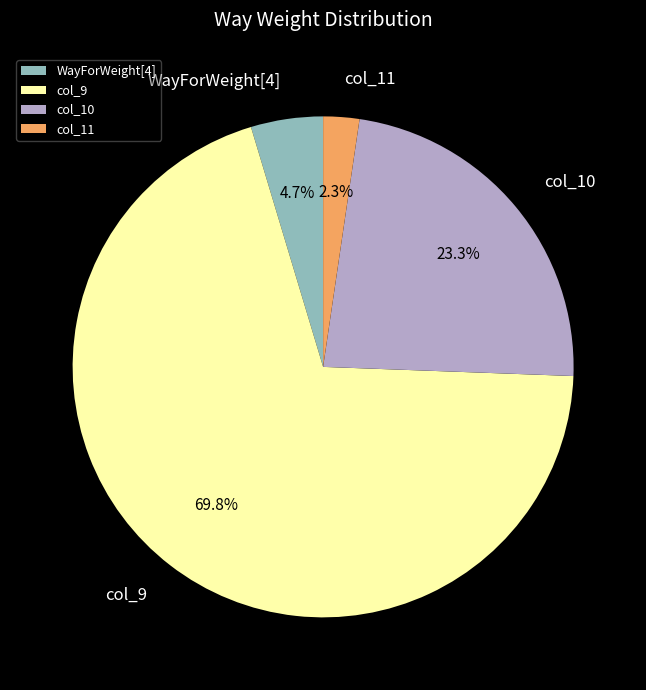

To the nearest percent, what portion does col_9 represent?

70%